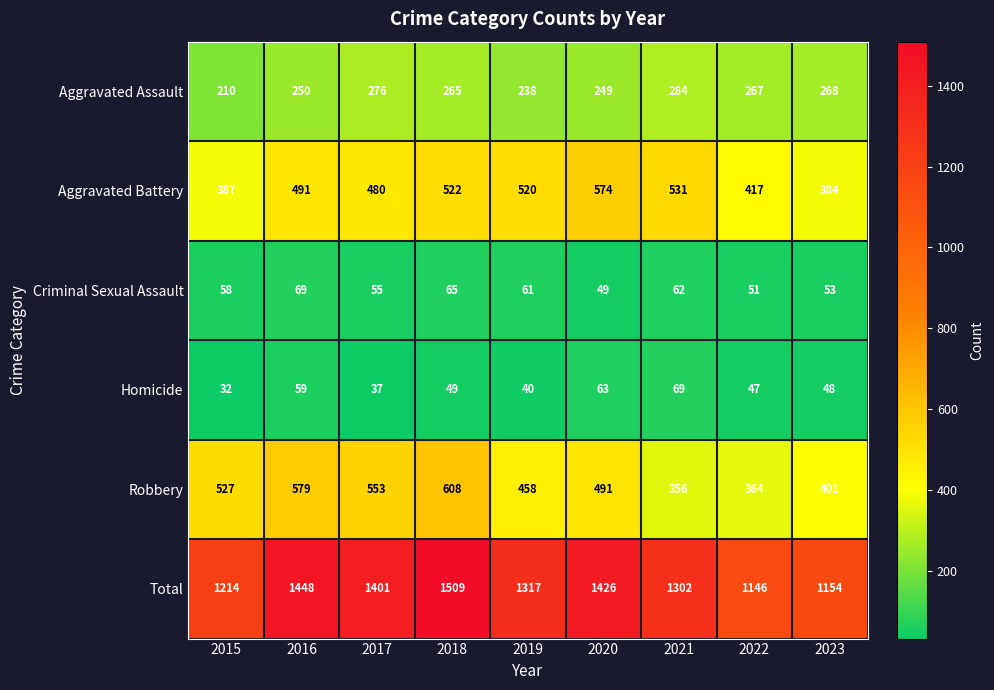

The value of Criminal Sexual Assault at 2020 is 49. True or false?

True